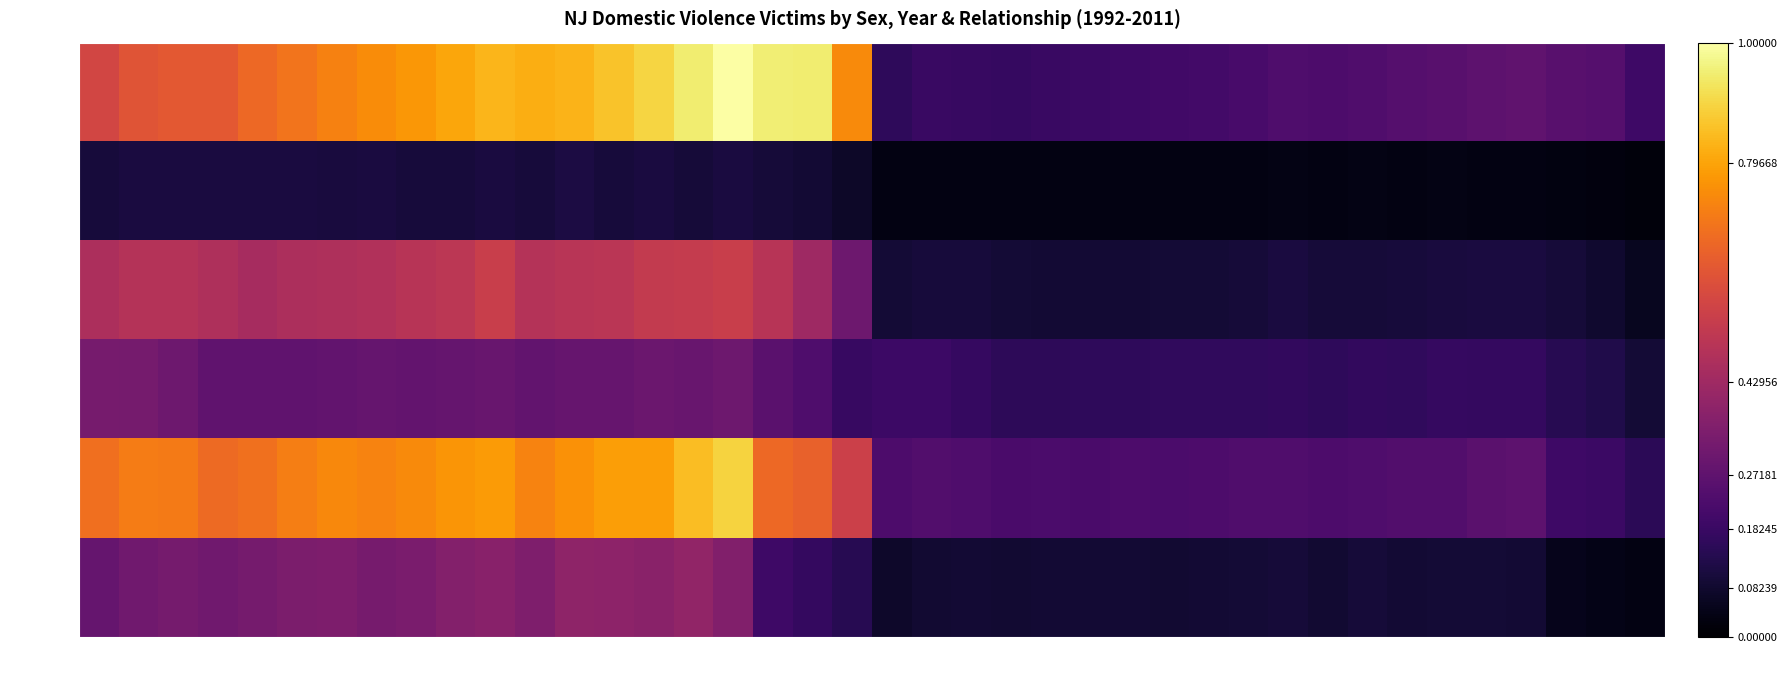

At how many categories does at least one series exceed 0?

40